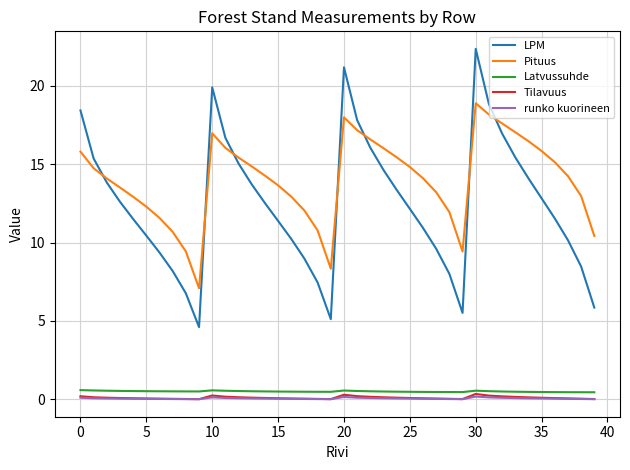

How many times do Pituus and LPM cross each other?

7